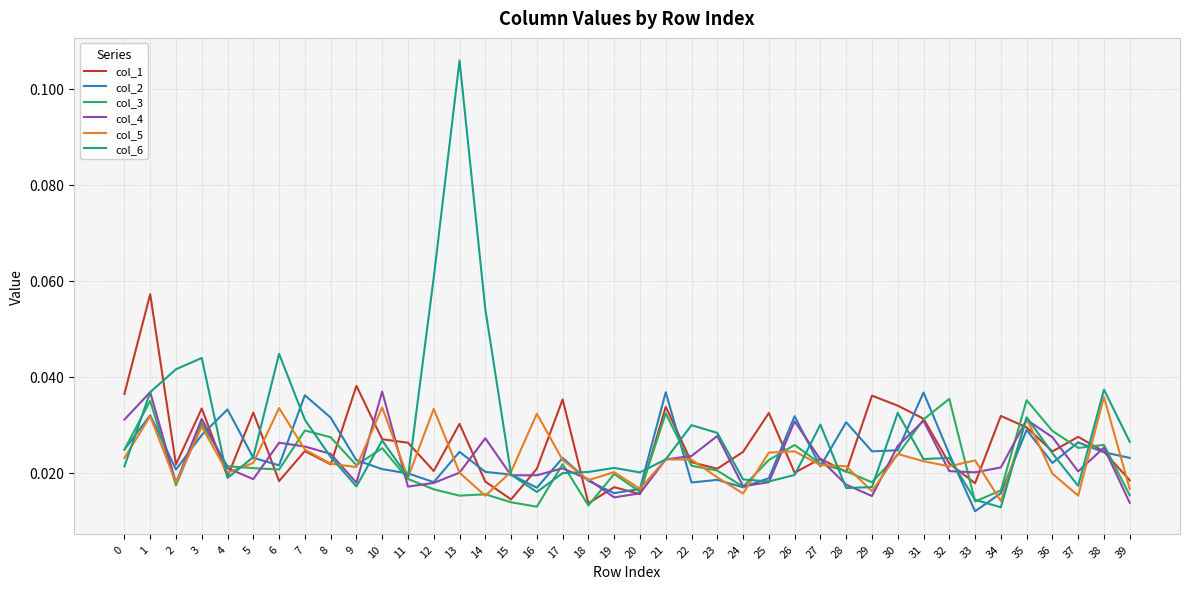

True or false: col_3 and col_6 intersect in this chart.

True